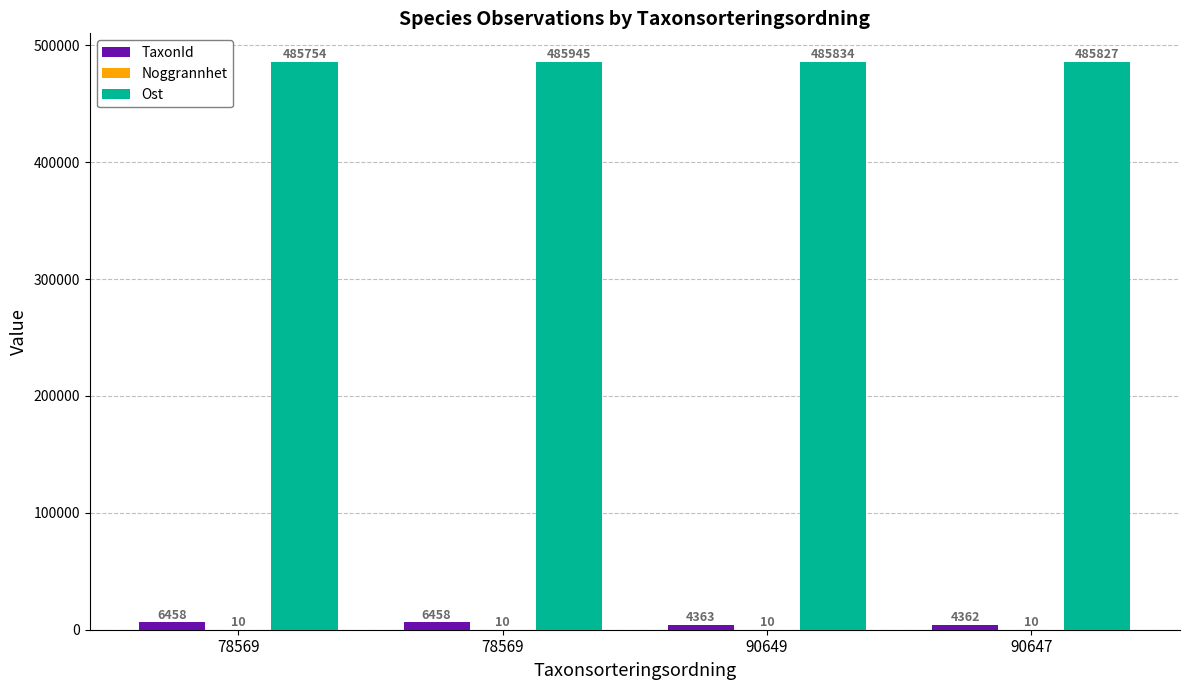

Which series has the largest total across all categories?

Ost